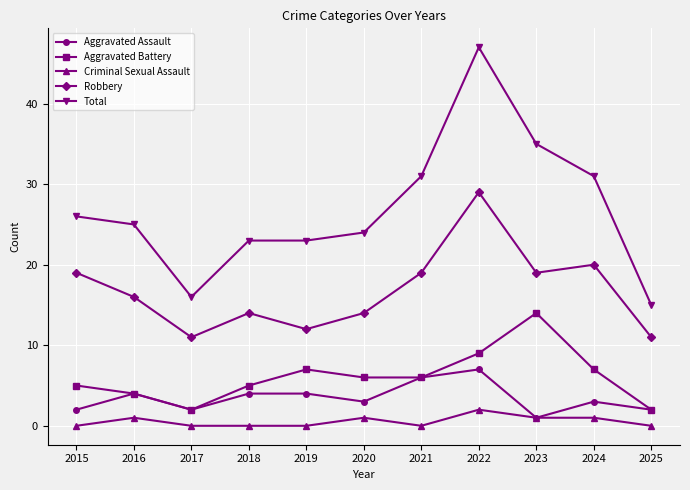

The Criminal Sexual Assault series shows 0 at 2015. True or false?

True